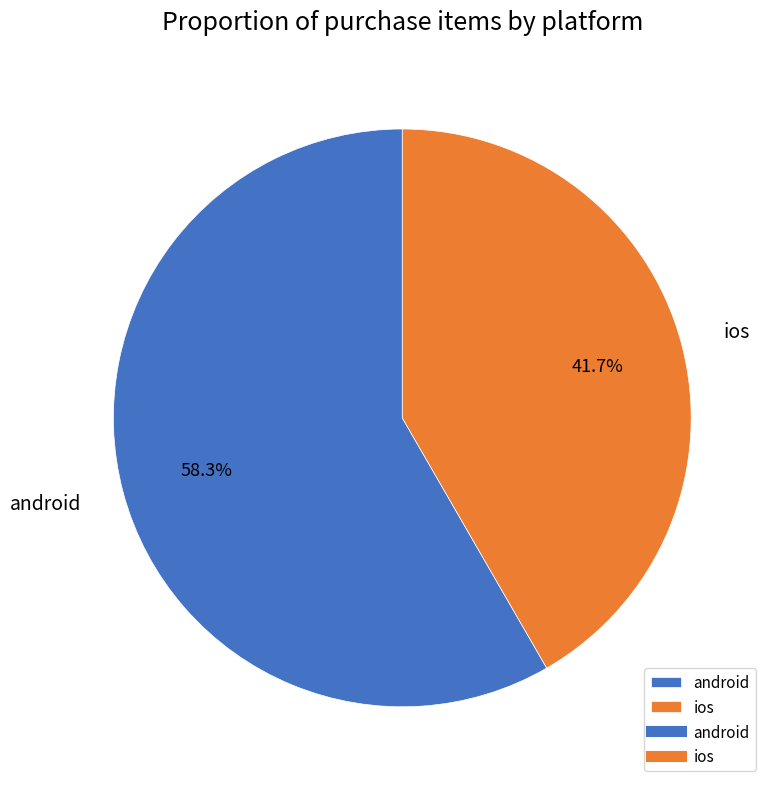

To the nearest percent, what is the difference between the ios and android slice percentages?

17%